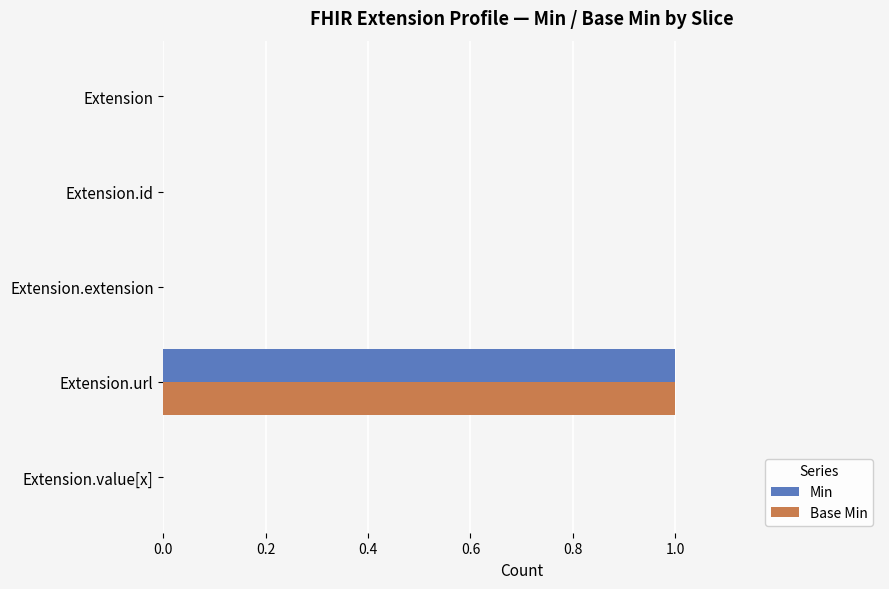

Which label corresponds to the largest value in the chart?

Extension.url